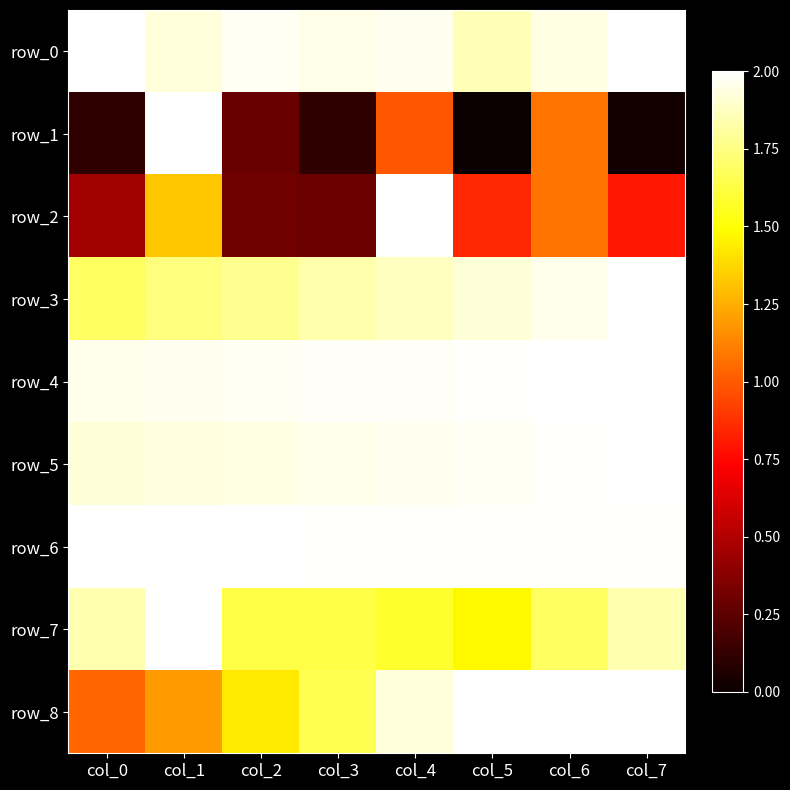

What is the sum of the row_4 values at col_7 and col_6?

4.0